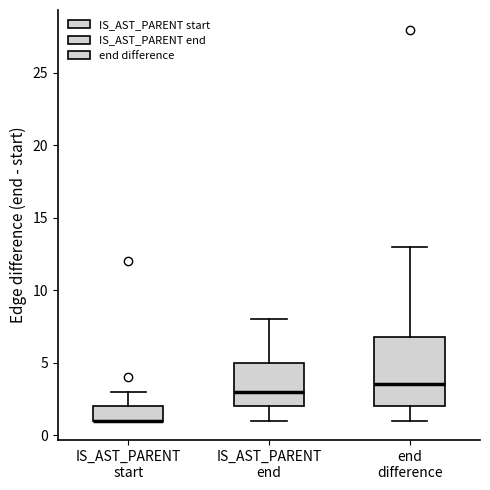

Which box is the tallest, from its lower edge to its upper edge?

end difference